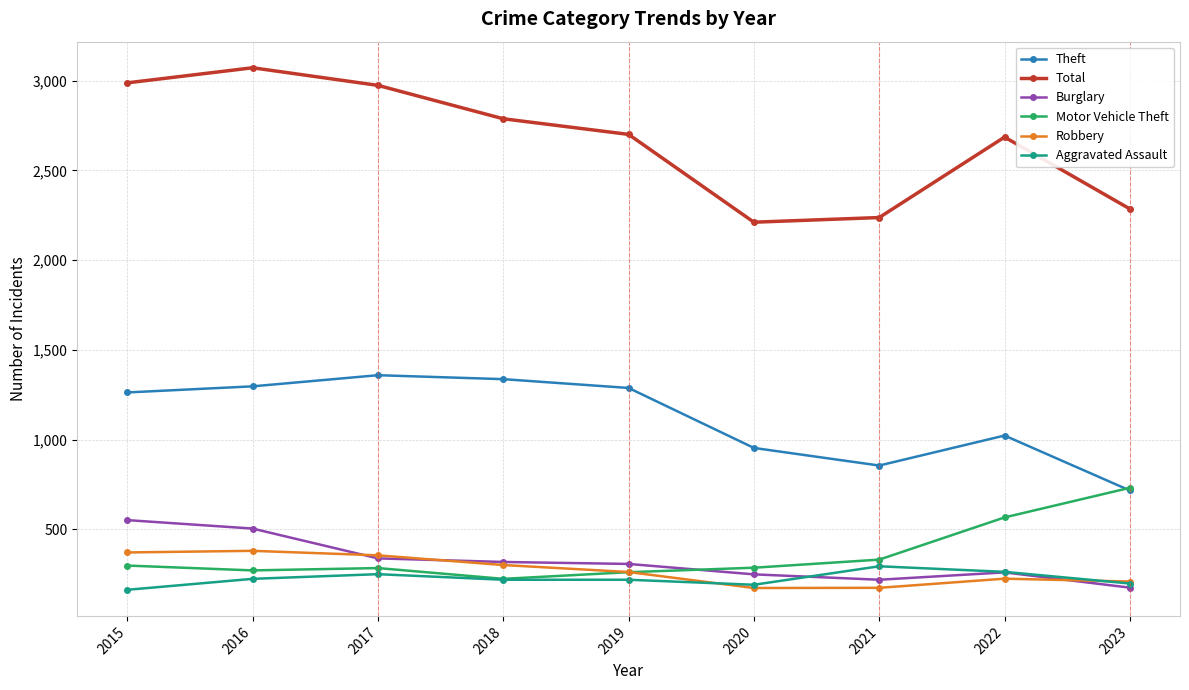

Where is the first local maximum for Motor Vehicle Theft?

2017